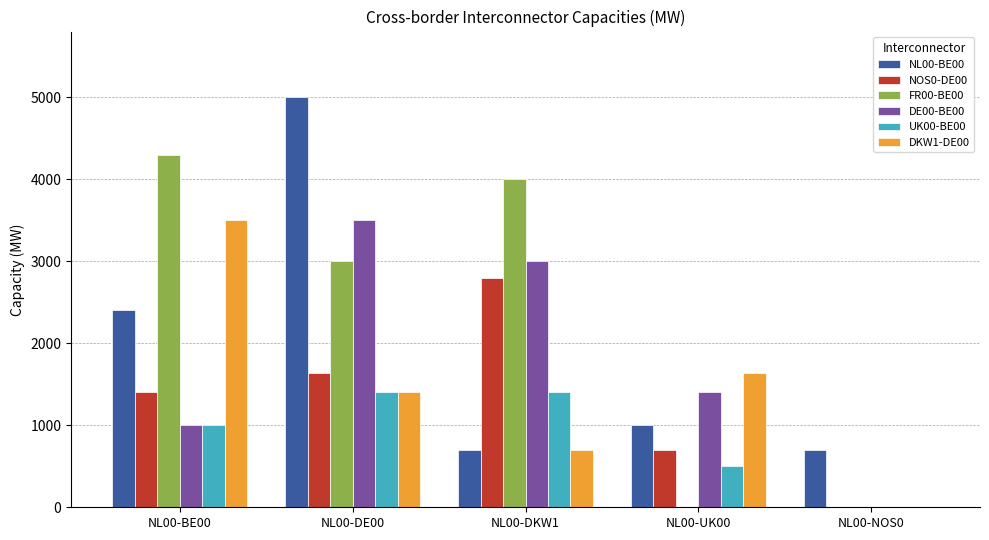

Which series changed the most between NL00-DKW1 and NL00-UK00?

FR00-BE00